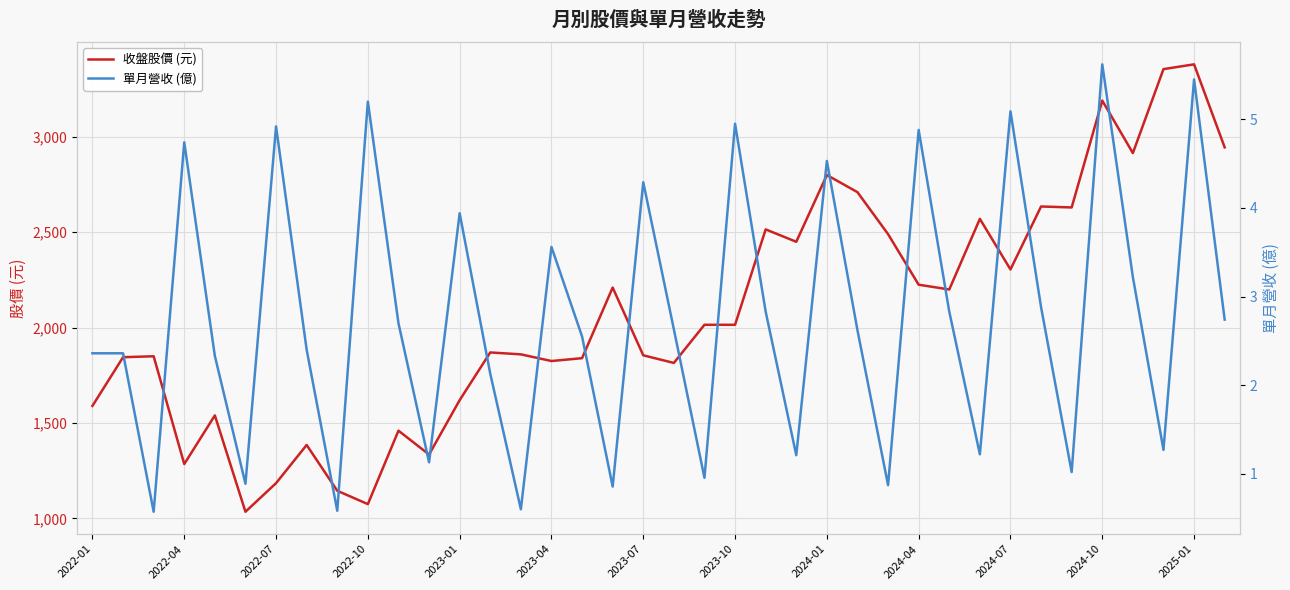

The value of 收盤股價 (元) at 2024-01 is 2800. True or false?

True